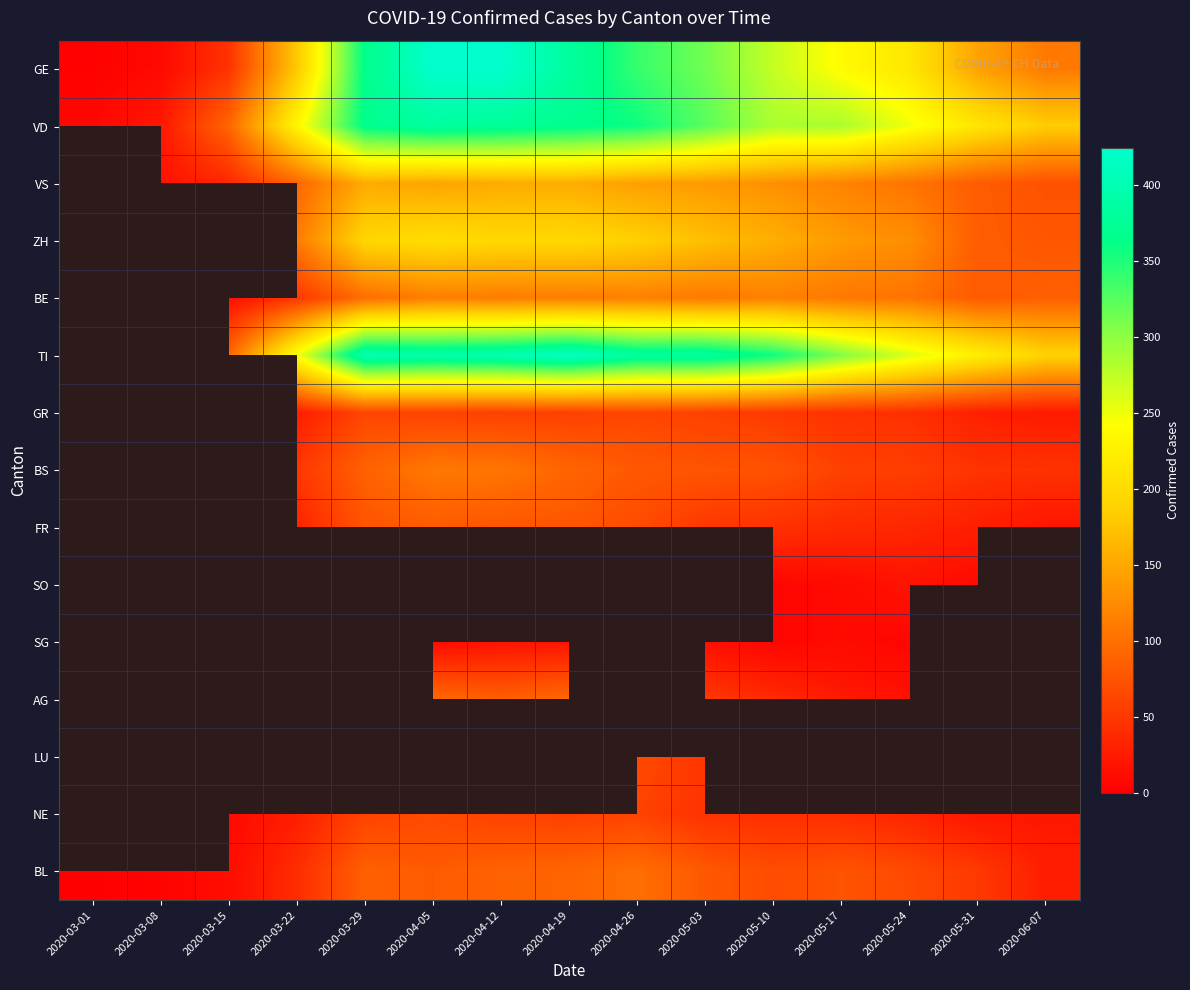

Is the value of FR at 2020-04-19 greater than the value of GR at 2020-05-10?

Yes